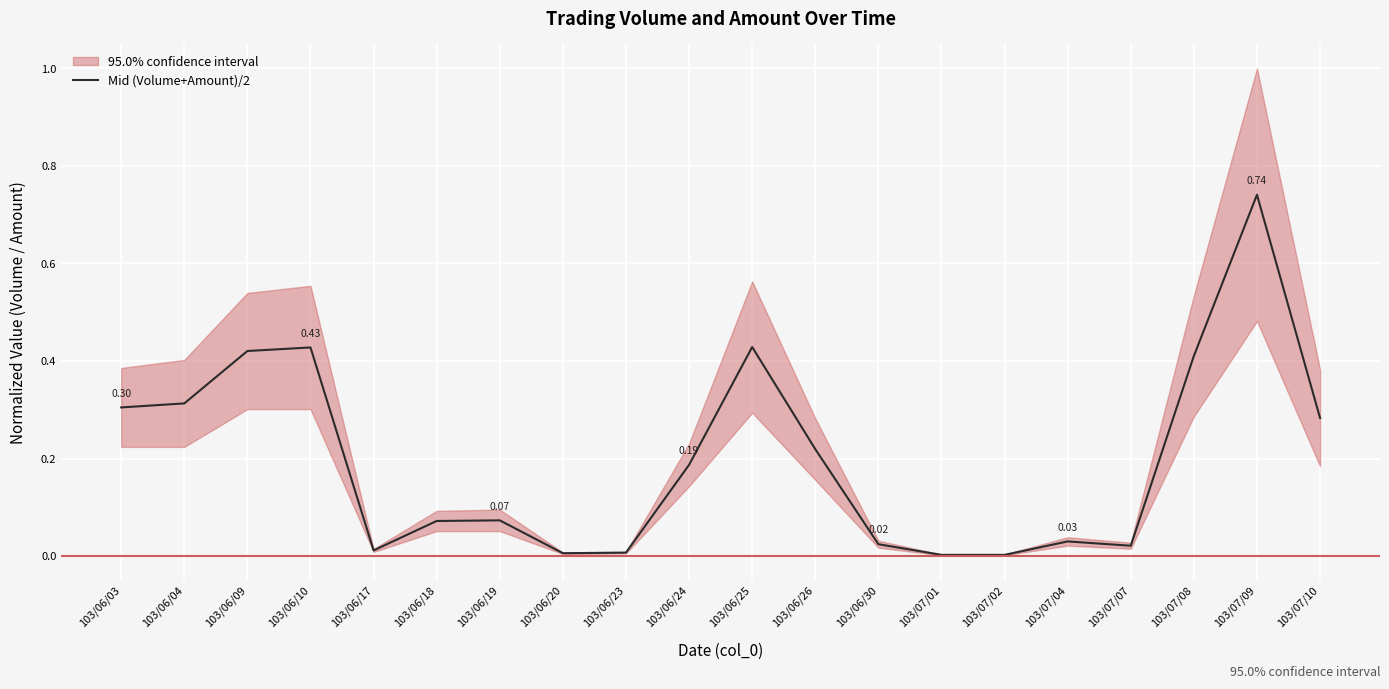

What is the label of the 9th point from the right?

103/06/26